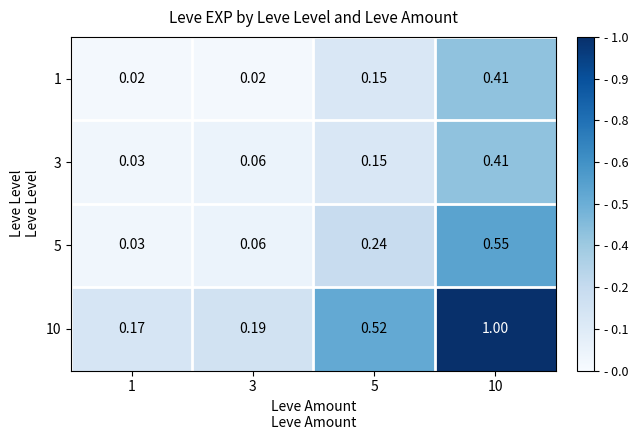

Is the value of 1 at 5 greater than the value of 5 at 5?

No